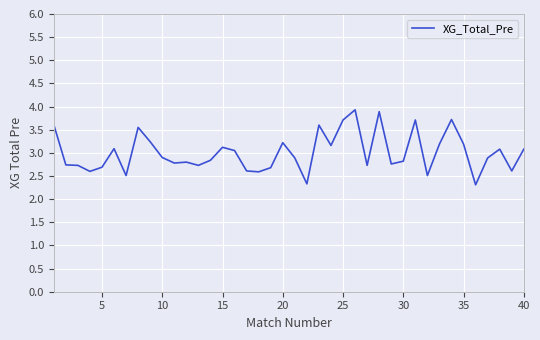

What is the greatest value displayed?

3.9